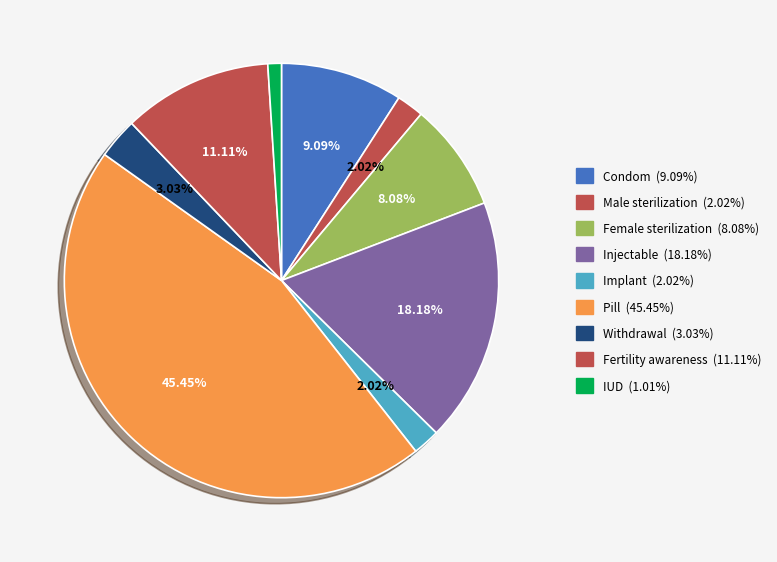

To the nearest percent, what portion does Female sterilization represent?

8%